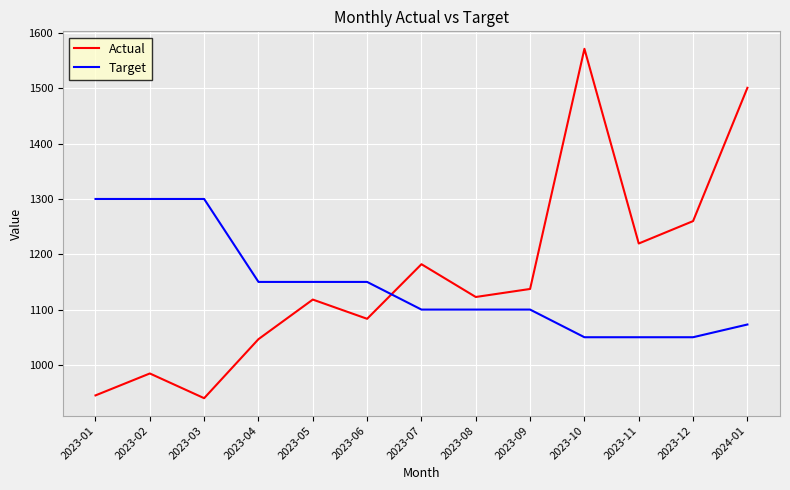

At which category is the sum across all series the highest?

2023-10